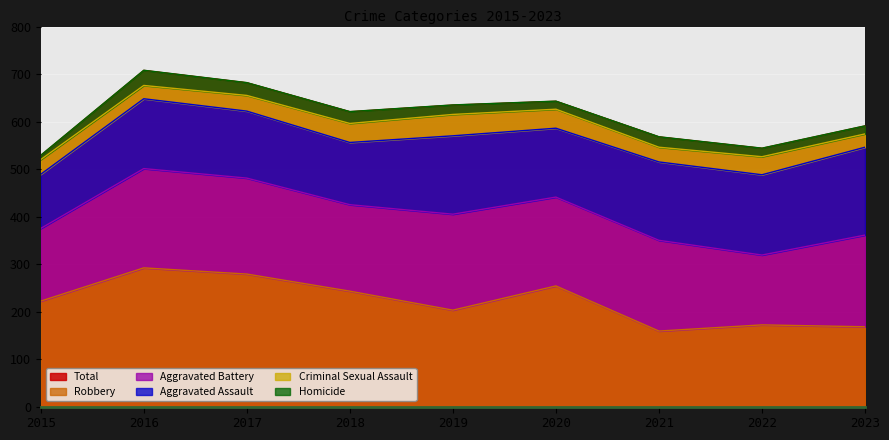

True or false: Criminal Sexual Assault and Aggravated Battery cross at least once.

False